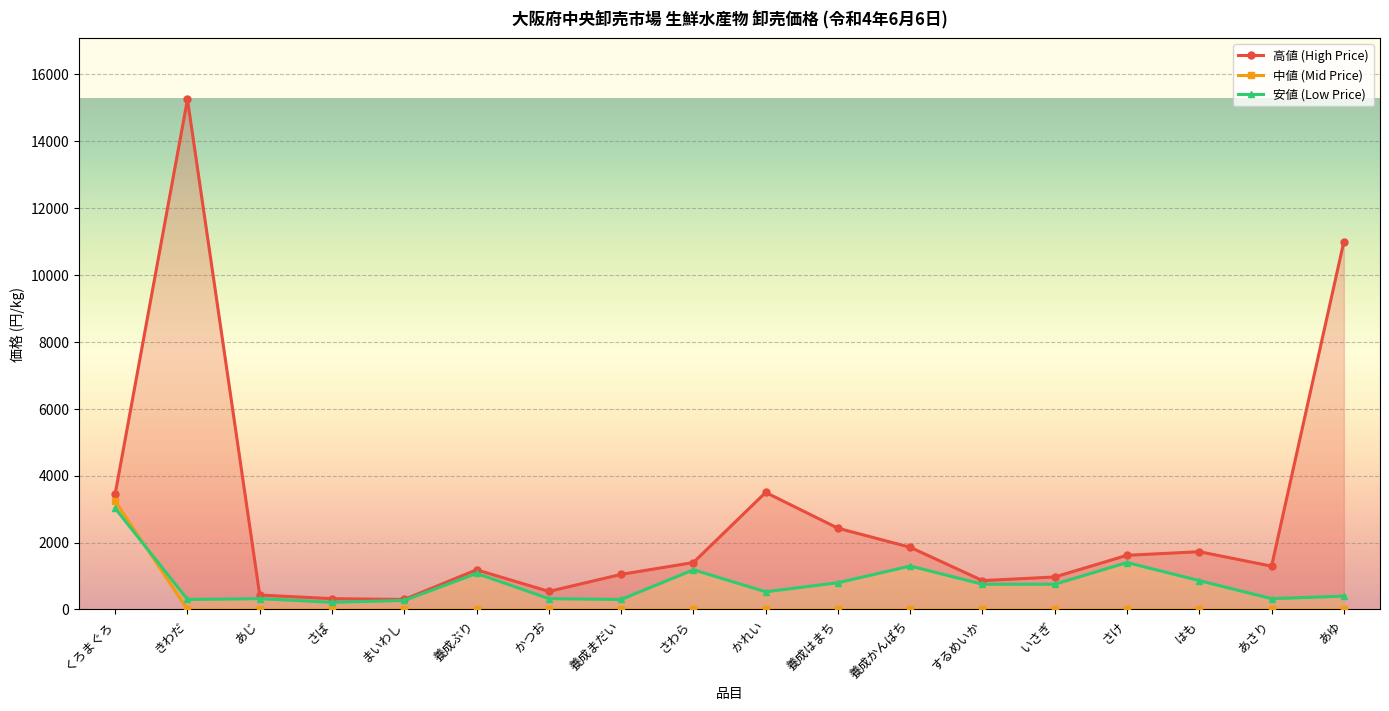

Reading right to left, extract all data points from this chart.

高値 (High Price): あゆ=11000	あさり=1296	はも=1728	さけ=1620	いさぎ=972	するめいか=864	養成かんぱち=1860	養成はまち=2430	かれい=3500	さわら=1404	養成まだい=1050	かつお=540	養成ぶり=1188	まいわし=300	さば=324	あじ=432	きわだ=15250	くろまぐろ=3456
中値 (Mid Price): あゆ=0	あさり=0	はも=0	さけ=0	いさぎ=0	するめいか=0	養成かんぱち=0	養成はまち=0	かれい=0	さわら=0	養成まだい=0	かつお=0	養成ぶり=0	まいわし=0	さば=0	あじ=0	きわだ=0	くろまぐろ=3240
安値 (Low Price): あゆ=400	あさり=324	はも=864	さけ=1404	いさぎ=756	するめいか=756	養成かんぱち=1300	養成はまち=800	かれい=530	さわら=1188	養成まだい=300	かつお=324	養成ぶり=1080	まいわし=270	さば=216	あじ=324	きわだ=300	くろまぐろ=3024